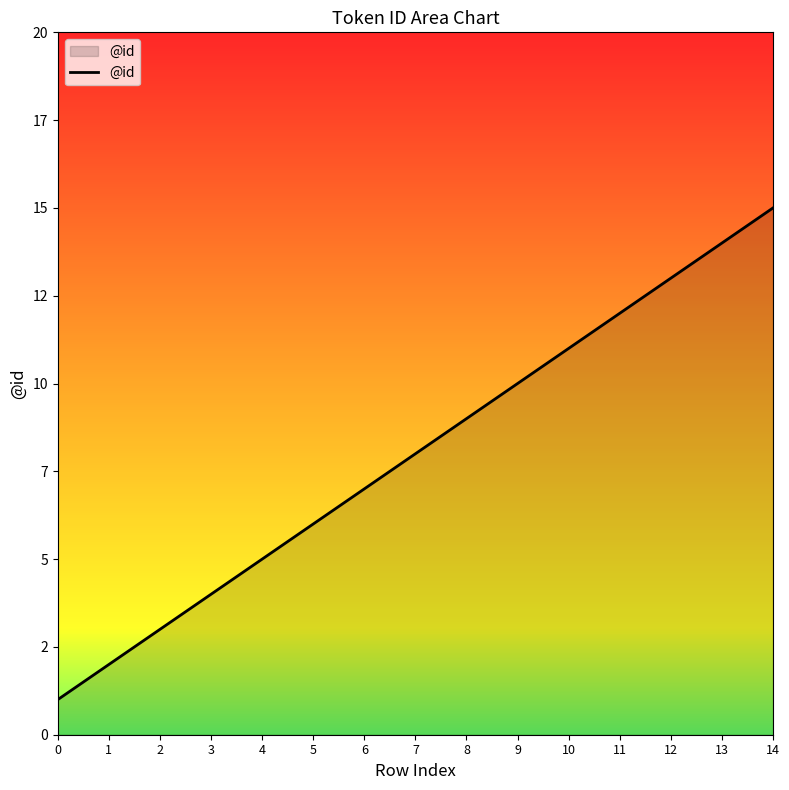

What is the change in value from 8 to 13?

+5